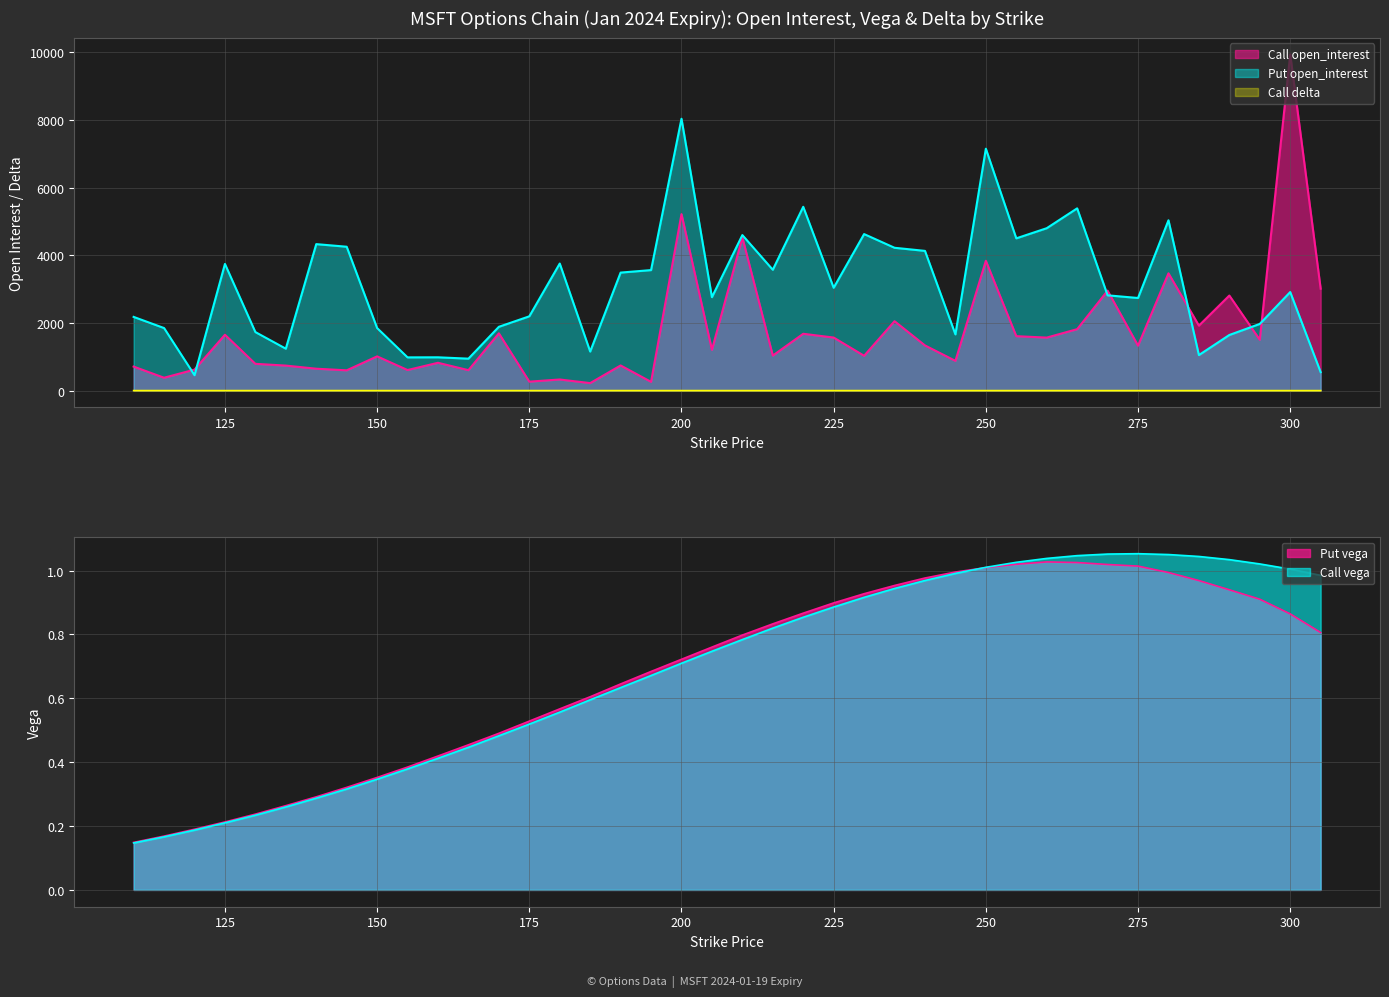

What is the sum of all Call open_interest values?

69029.0